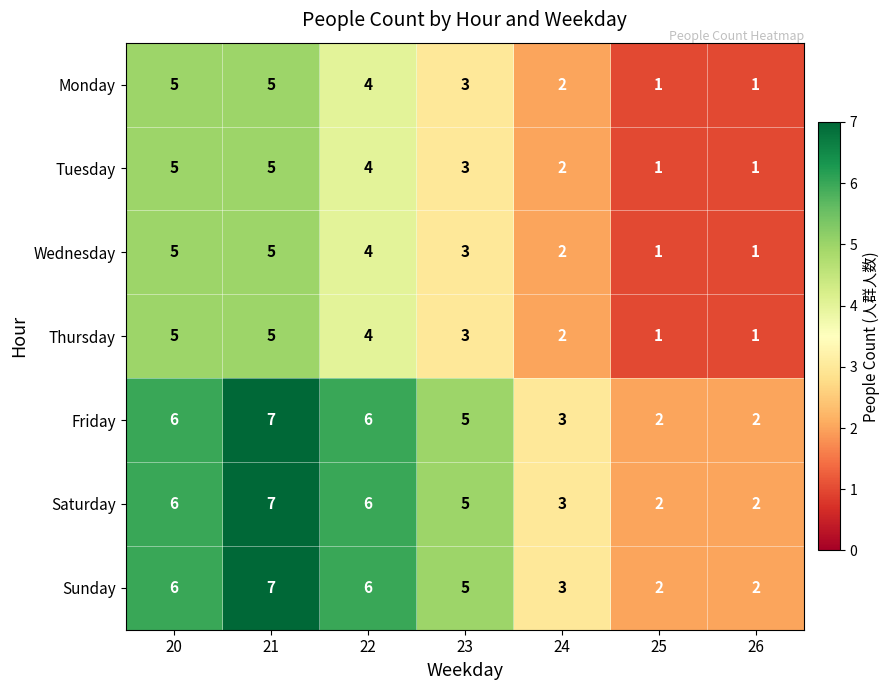

The value of Sunday at 24 is 5. True or false?

False